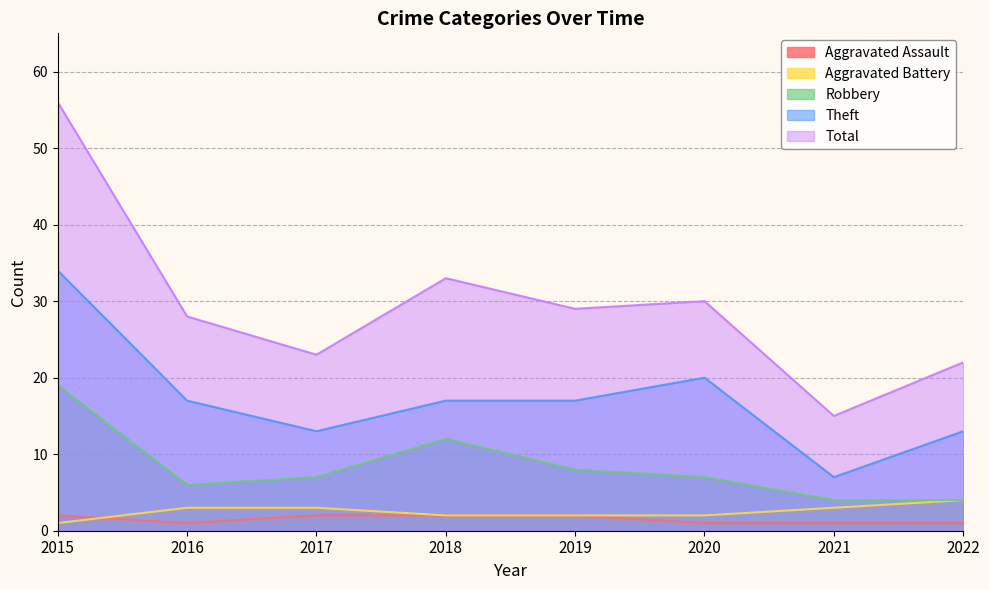

True or false: Theft and Aggravated Battery intersect in this chart.

False